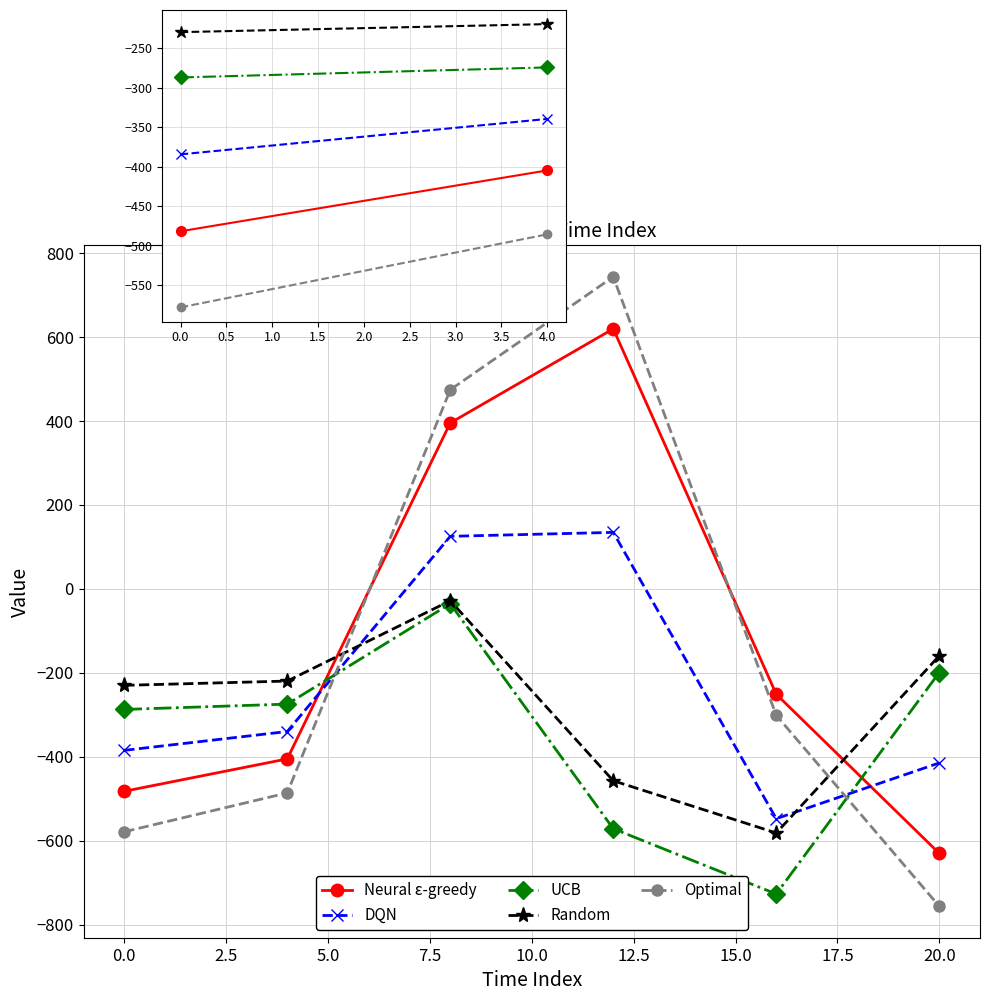

What is the minimum value for Optimal?

-755.8